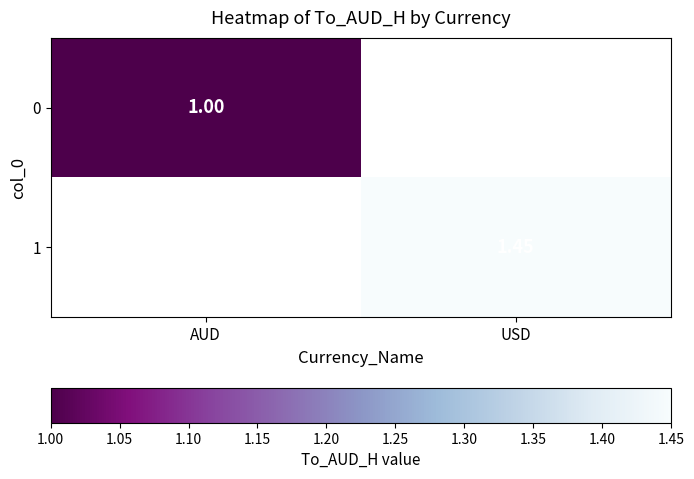

Is the value of 1 at USD greater than the value of 0 at AUD?

Yes